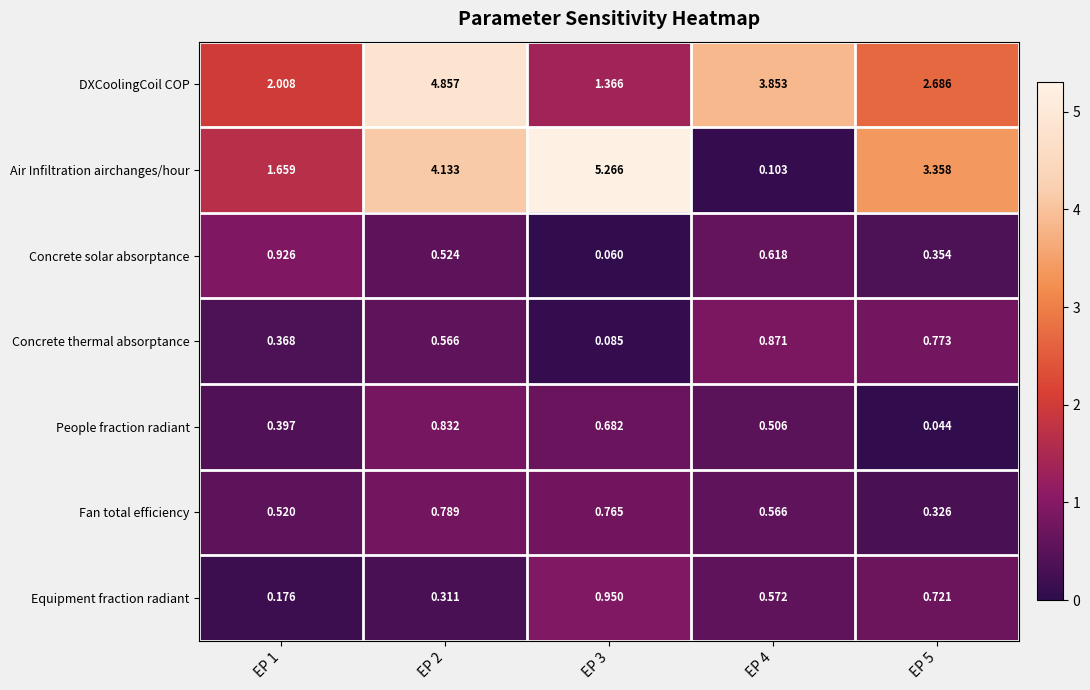

Is the value of Concrete solar absorptance at EP 1 greater than the value of DXCoolingCoil COP at EP 3?

No